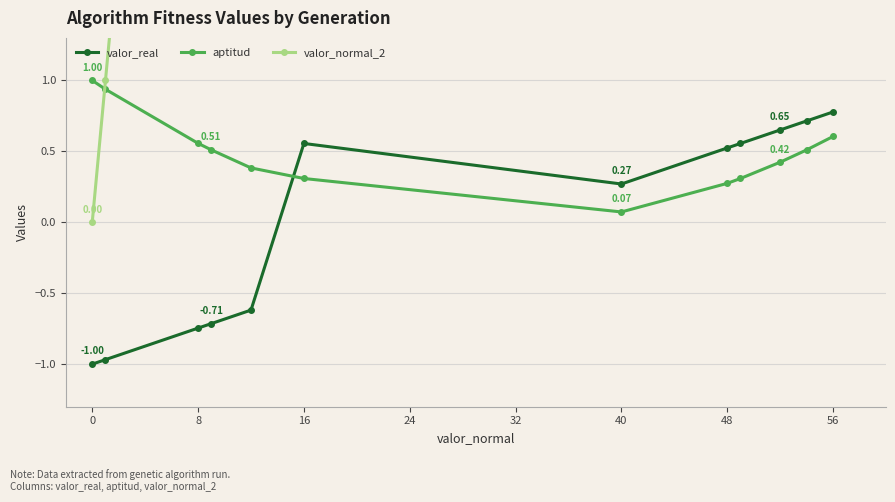

After their last crossing, which series has the higher values: aptitud or valor_real?

valor_real